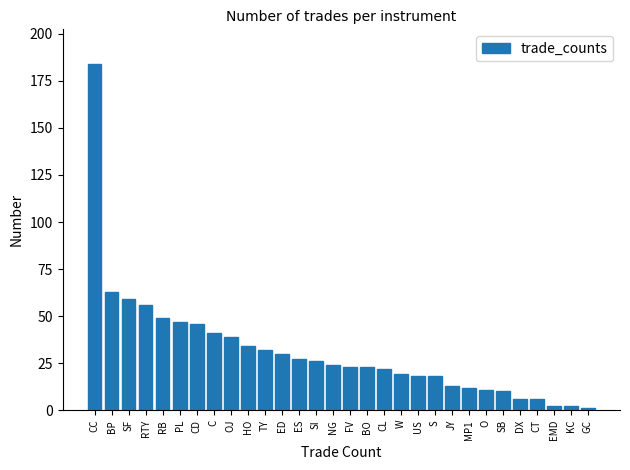

Reading left to right, list all the values displayed in this chart.

184	63	59	56	49	47	46	41	39	34	32	30	27	26	24	23	23	22	19	18	18	13	12	11	10	6	6	2	2	1